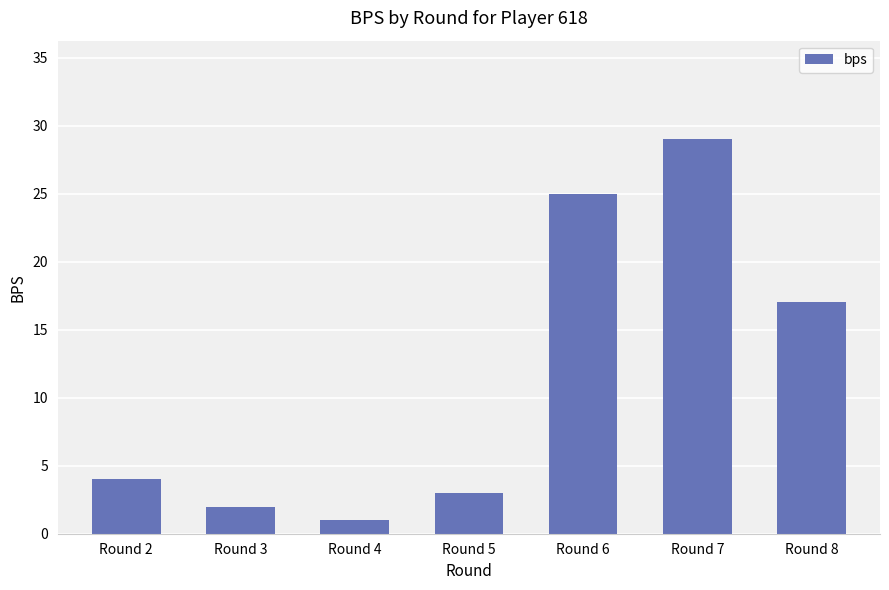

Rank the categories by value from lowest to highest.

Round 4, Round 3, Round 5, Round 2, Round 8, Round 6, Round 7